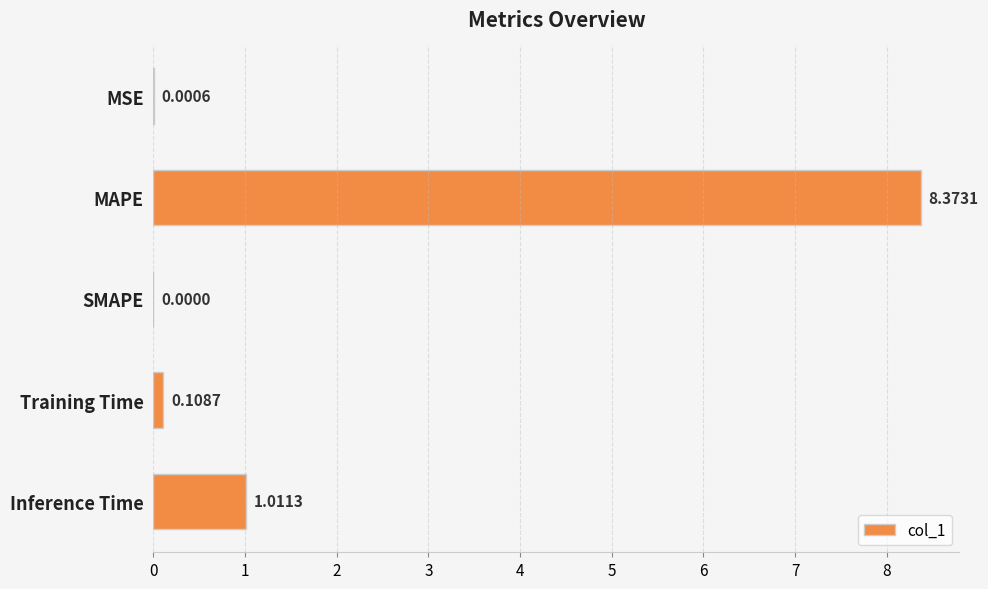

What is the average value?

1.9